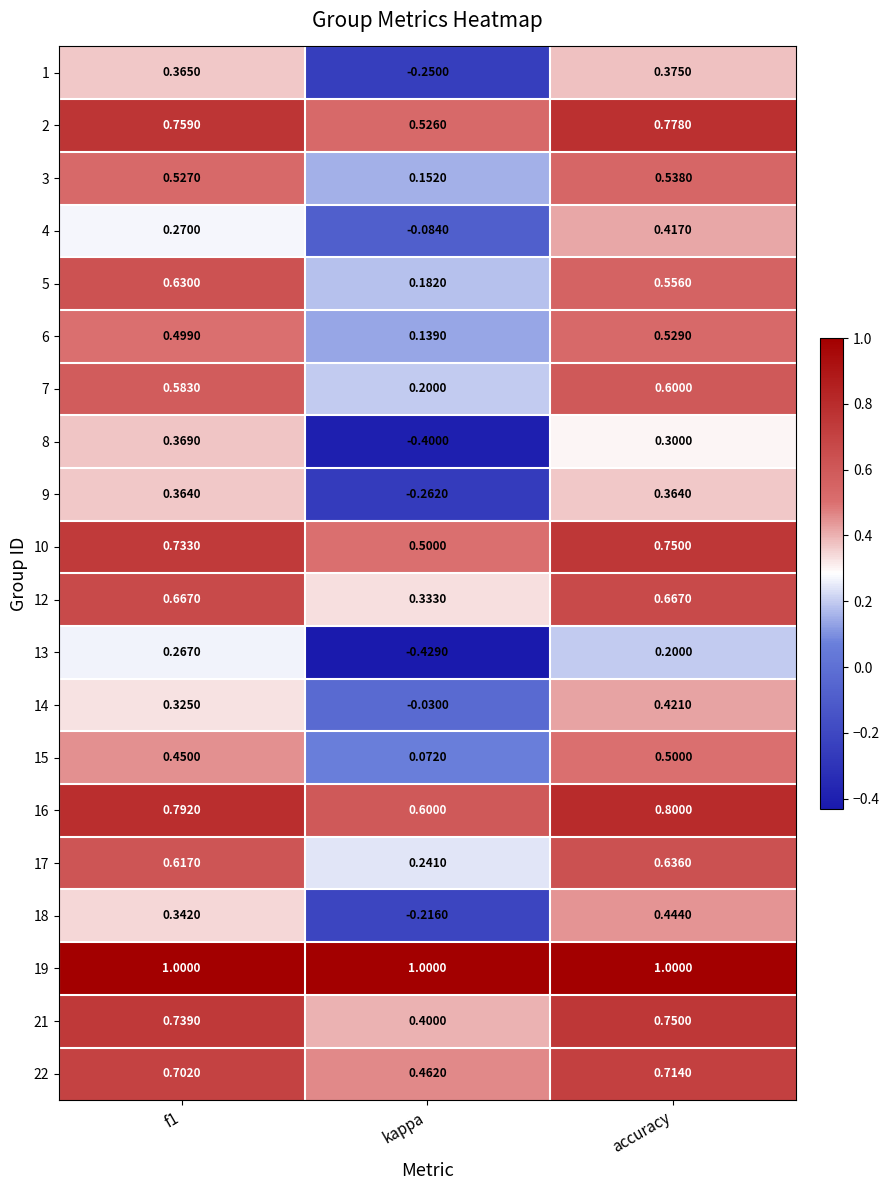

What is the maximum value shown in the chart?

1.0